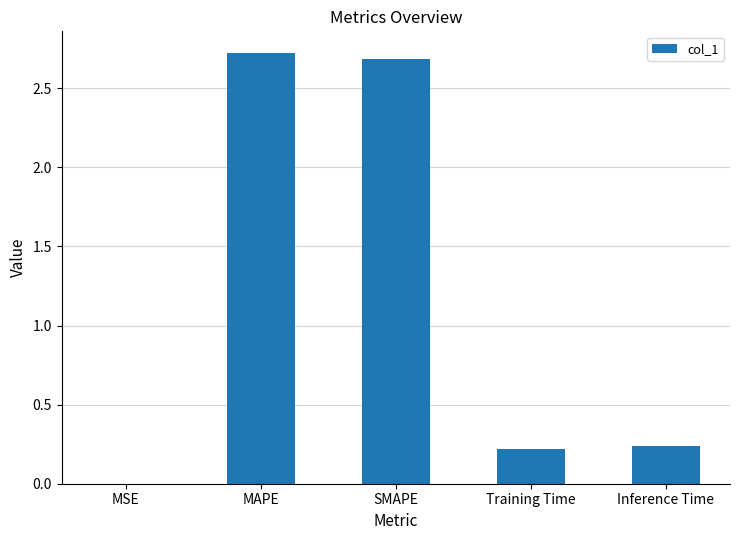

Are the bars horizontal?

No